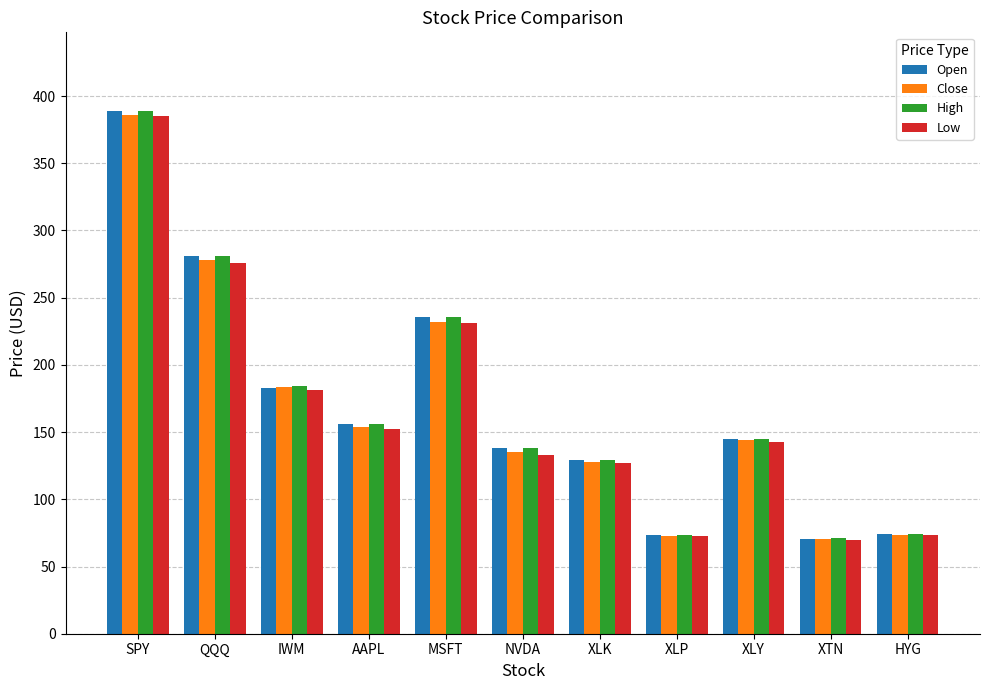

What is the difference between the second highest and second lowest values in the High series?

208.0